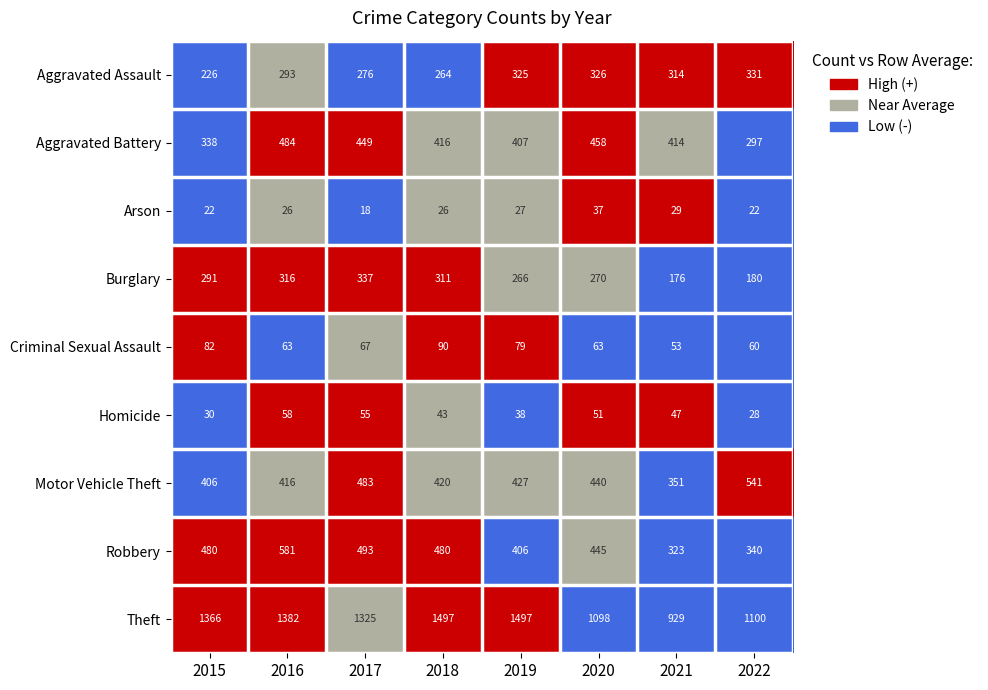

Rank the series at 2015 from lowest to highest value.

Arson, Homicide, Criminal Sexual Assault, Aggravated Assault, Burglary, Aggravated Battery, Motor Vehicle Theft, Robbery, Theft